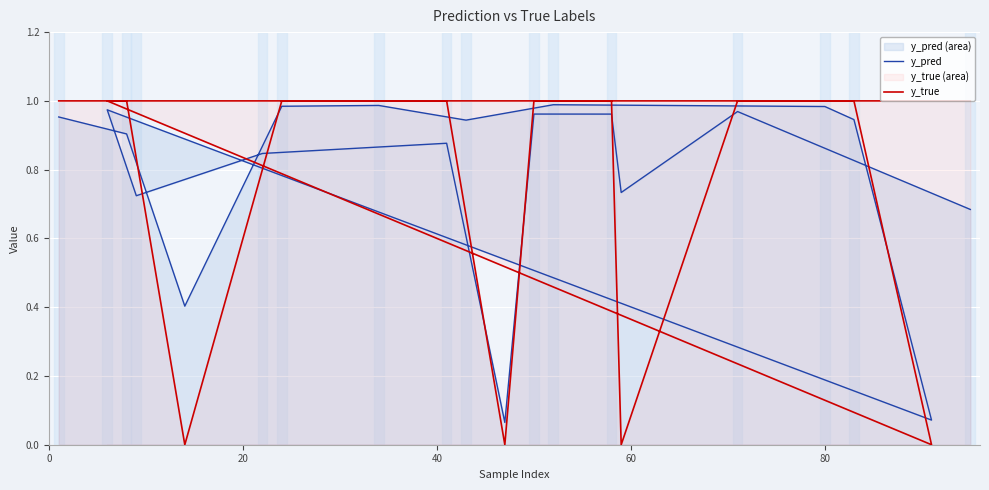

What are all the series names shown in the legend?

y_pred, y_true